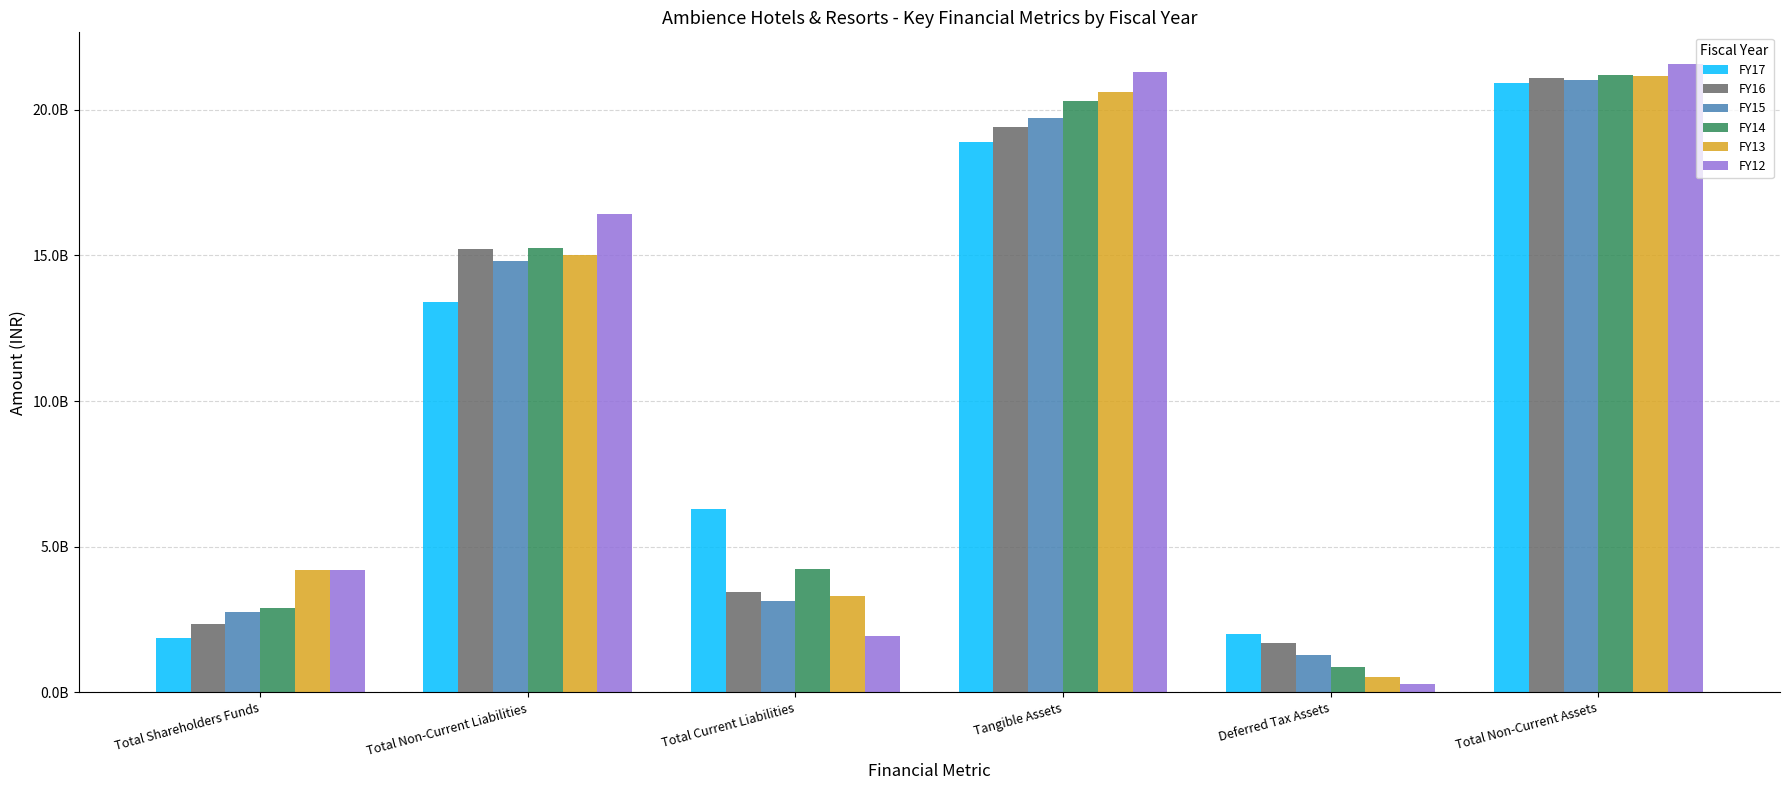

Are the bars horizontal?

No